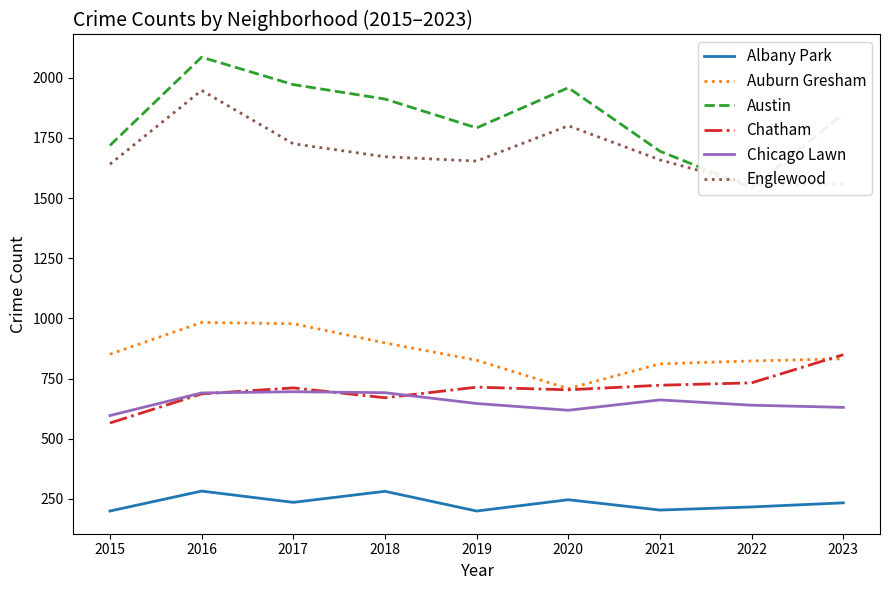

How many data points in Chatham are less than 711?

4